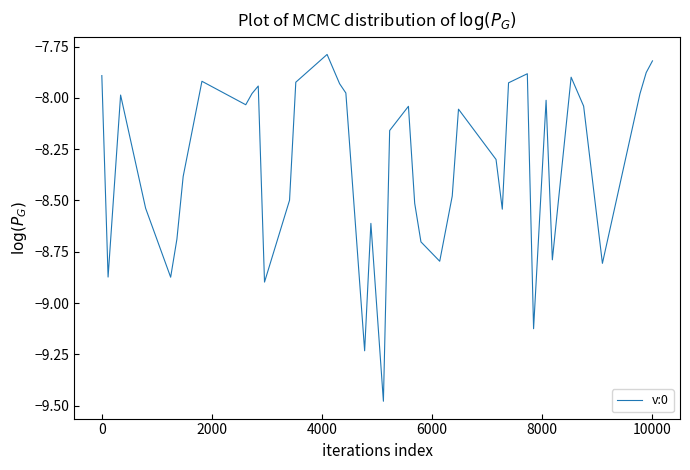

True or false: the data has more than 2 interior local peaks.

True